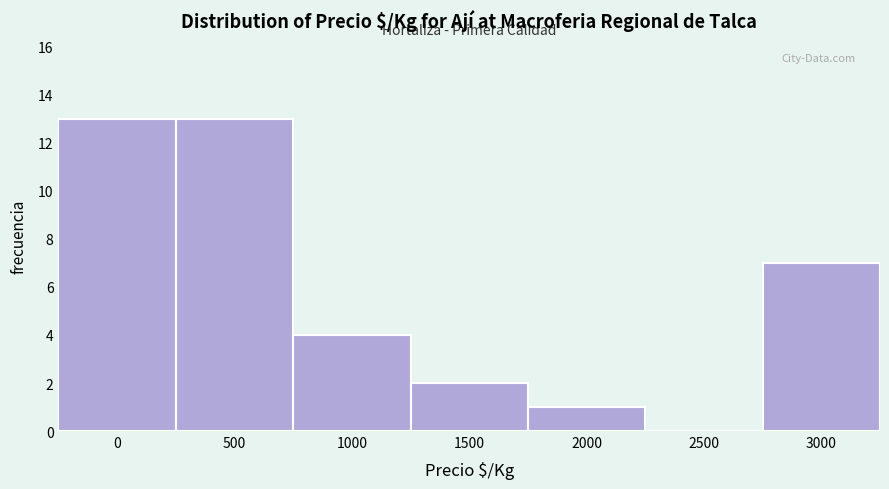

Reading left to right, list all the values displayed in this chart.

0=13	500=13	1000=4	1500=2	2000=1	2500=0	3000=7